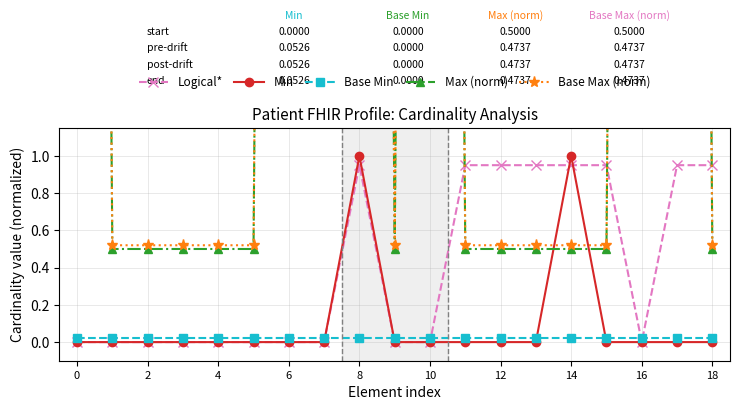

At 15, list the series in order from largest to smallest.

Logical*, Base Max (norm), Max (norm), Base Min, Min